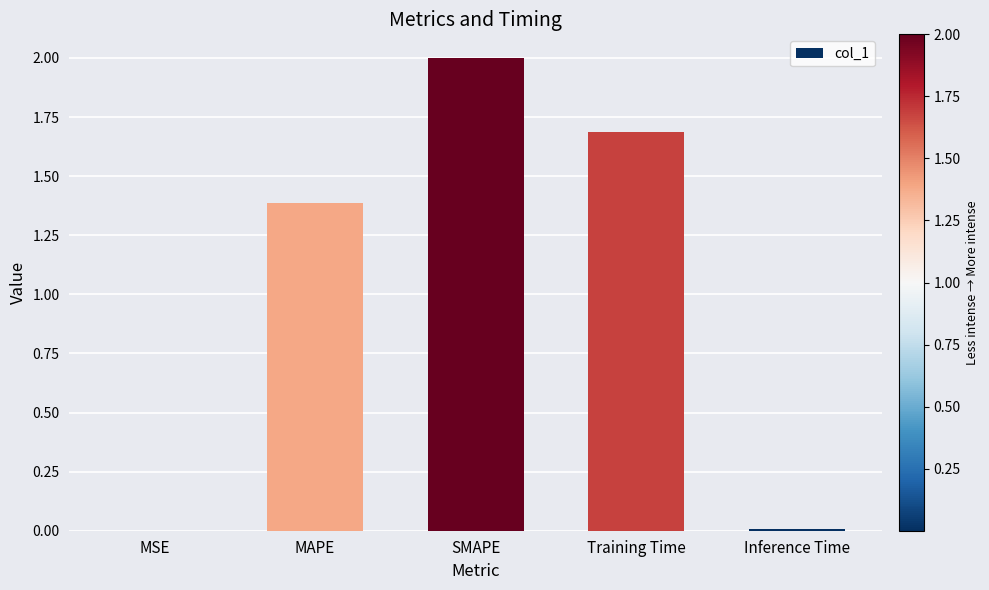

Which label corresponds to the largest value in the chart?

SMAPE